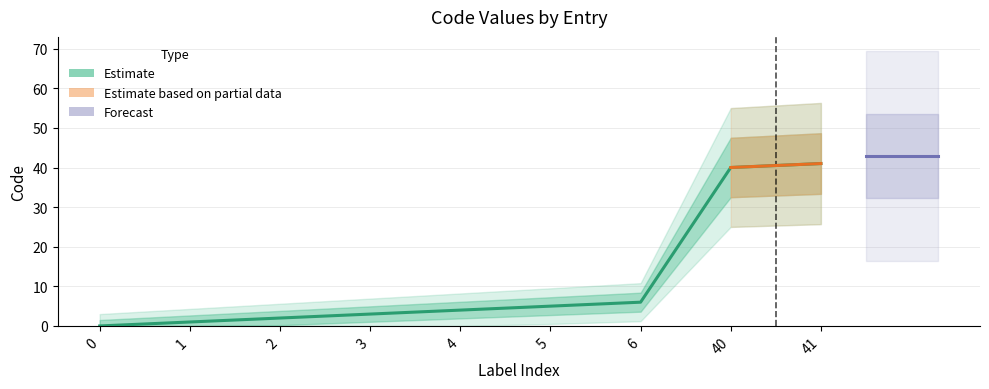

How many positive values are there?

8